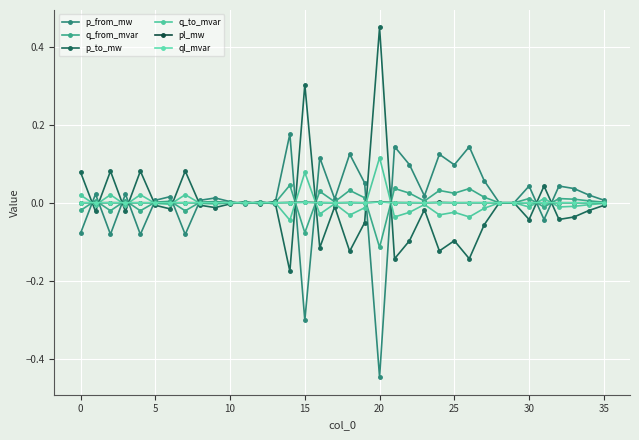

True or false: p_from_mw has more than 2 interior local peaks.

True